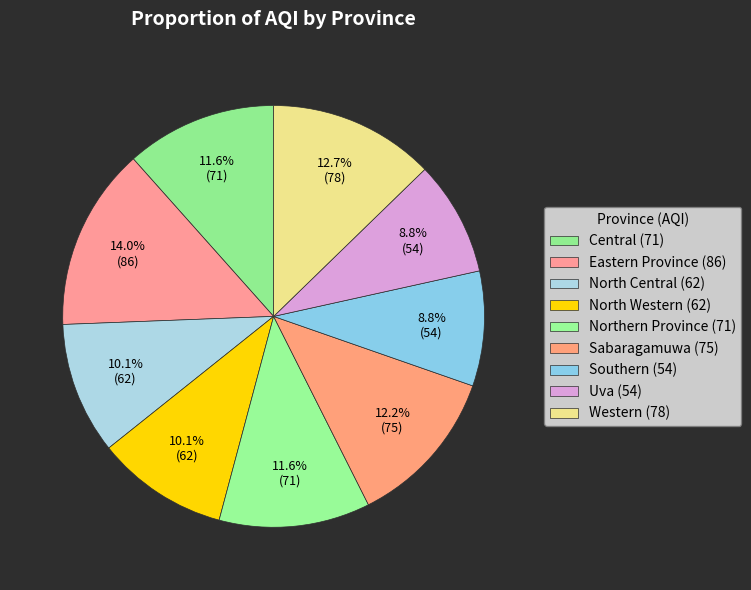

To the nearest percent, what is the combined percentage of Sabaragamuwa and Eastern Province?

26%